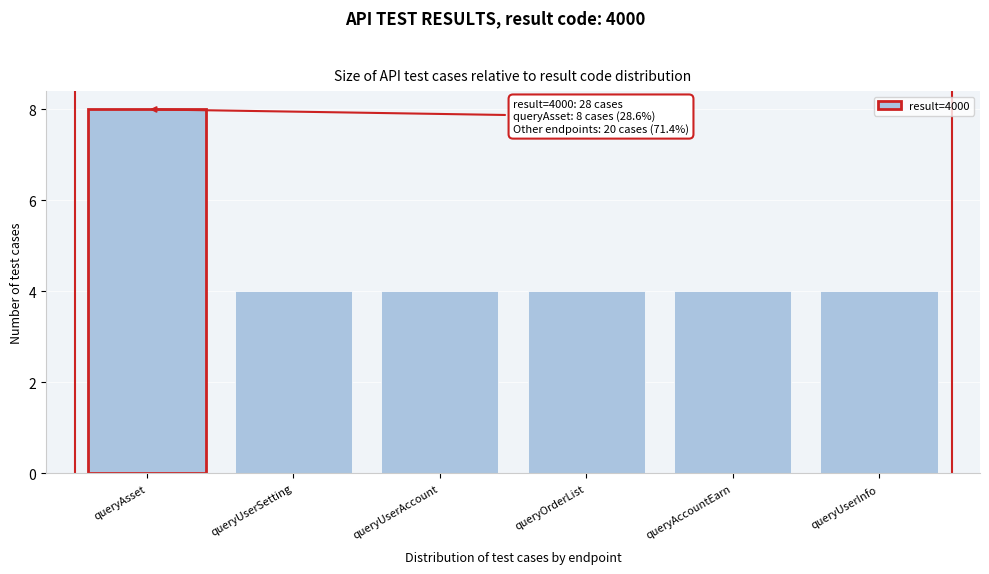

Reading left to right, what are all the values shown in this chart?

8	4	4	4	4	4